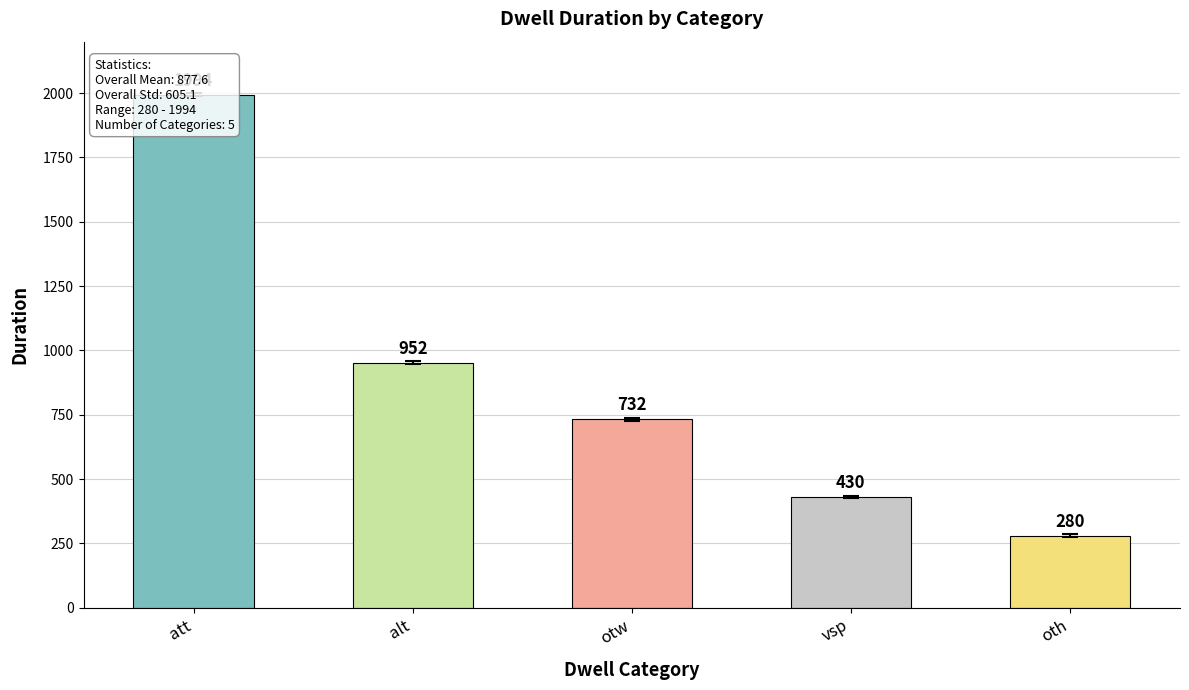

Which label corresponds to the largest value in the chart?

att